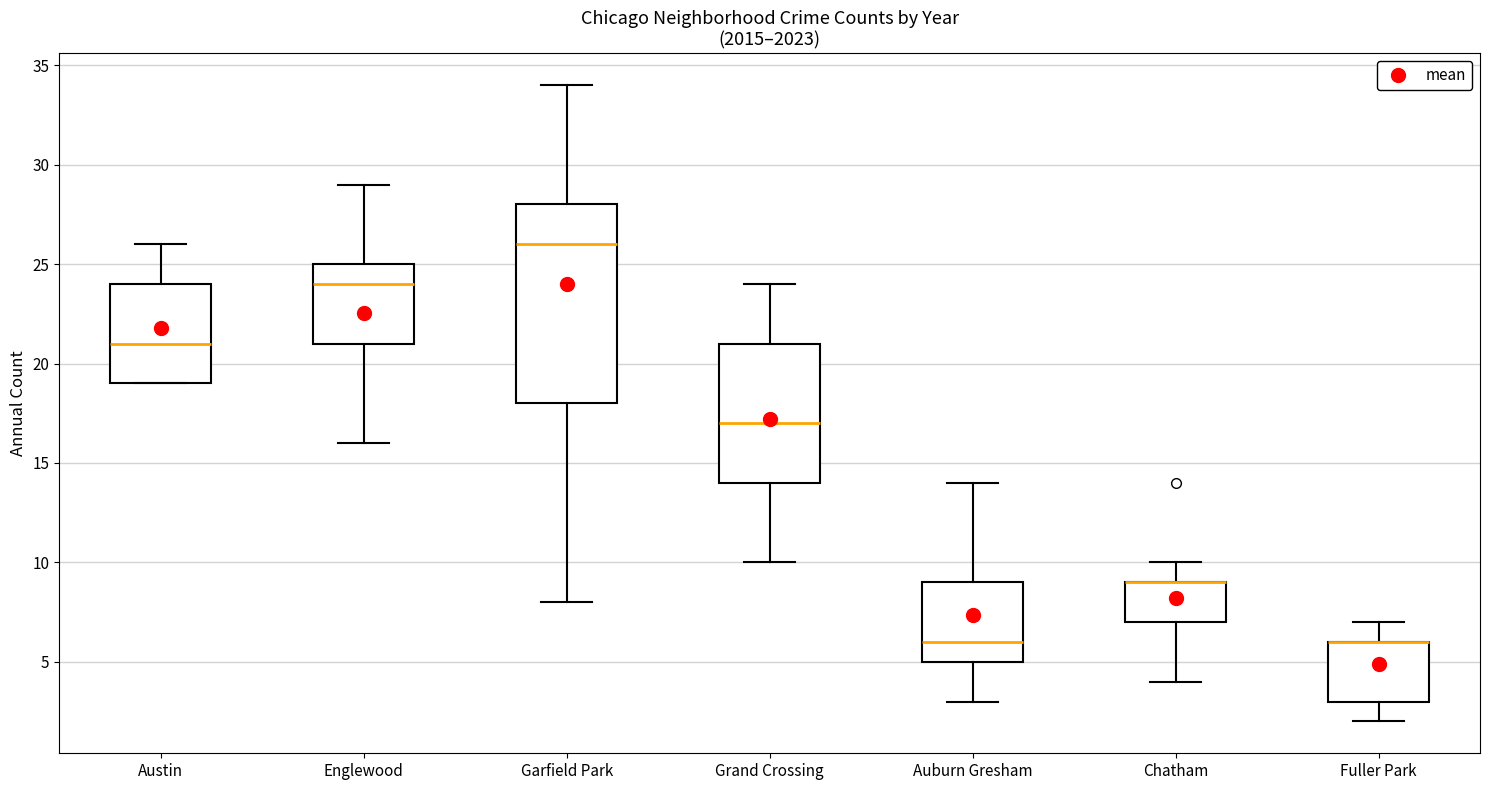

Which box is the tallest, from its lower edge to its upper edge?

Garfield Park